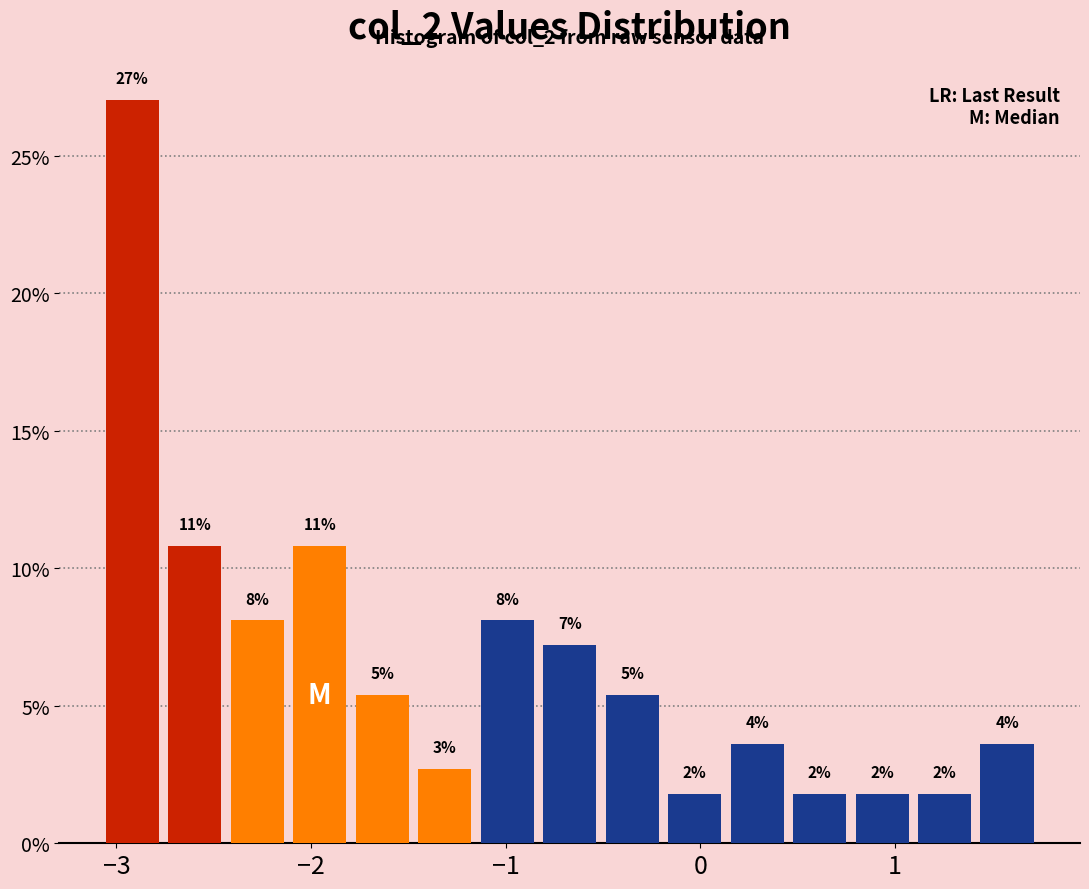

Read against the x-axis, roughly where is the centre of the tallest bar?

-2.9